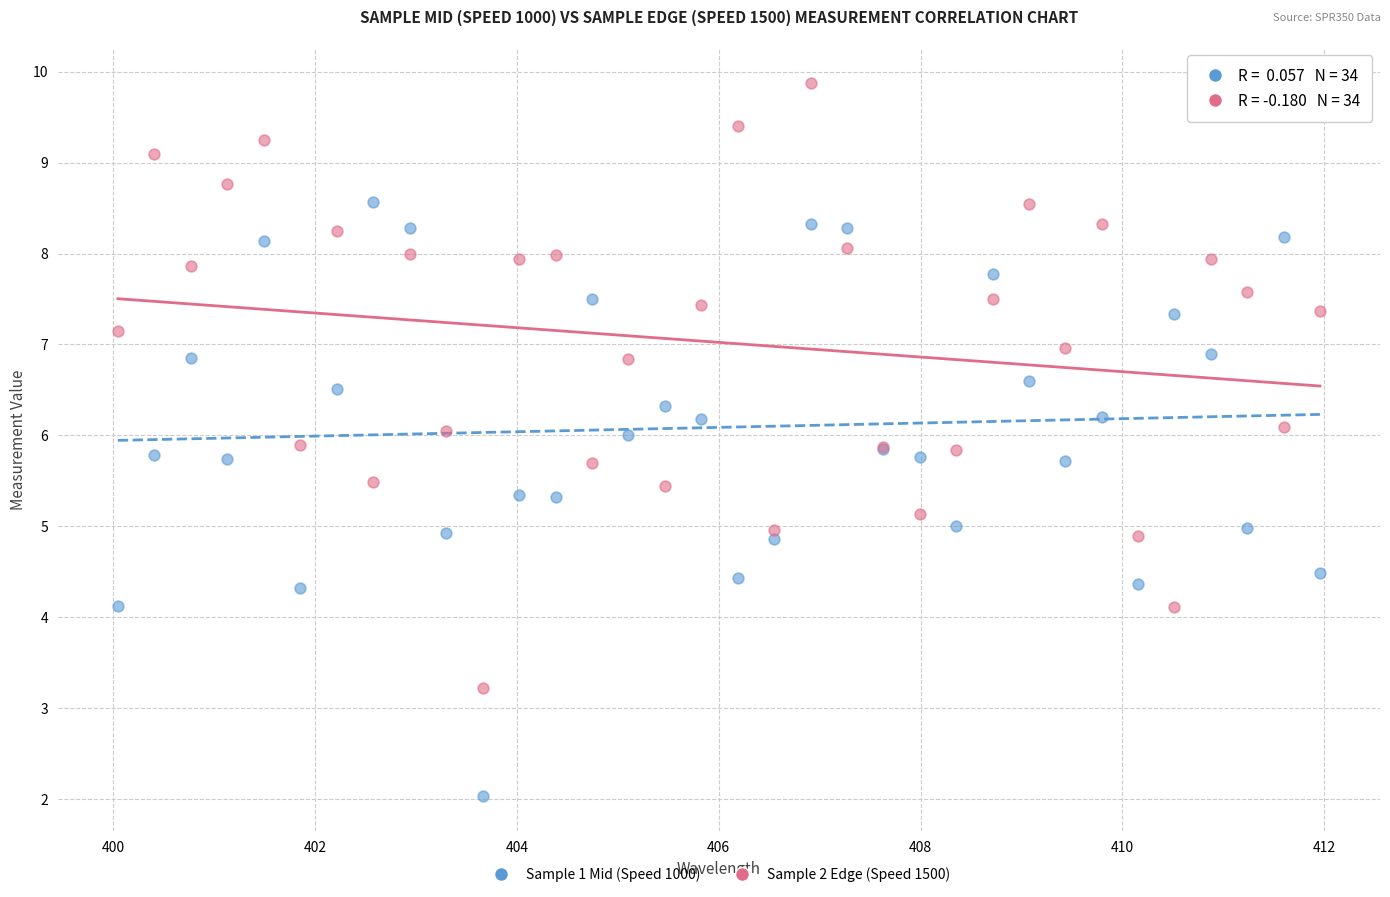

Which series has the widest spread of Y values?

Sample 2 Edge (Speed 1500)